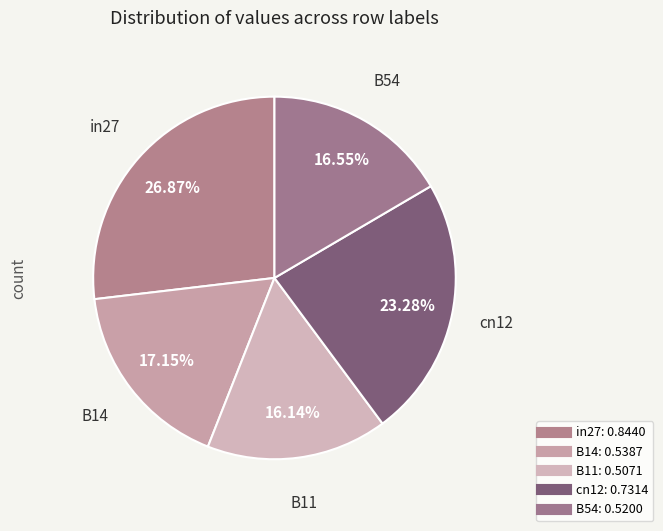

To the nearest percent, what is the difference between the largest and smallest slice percentages?

11%